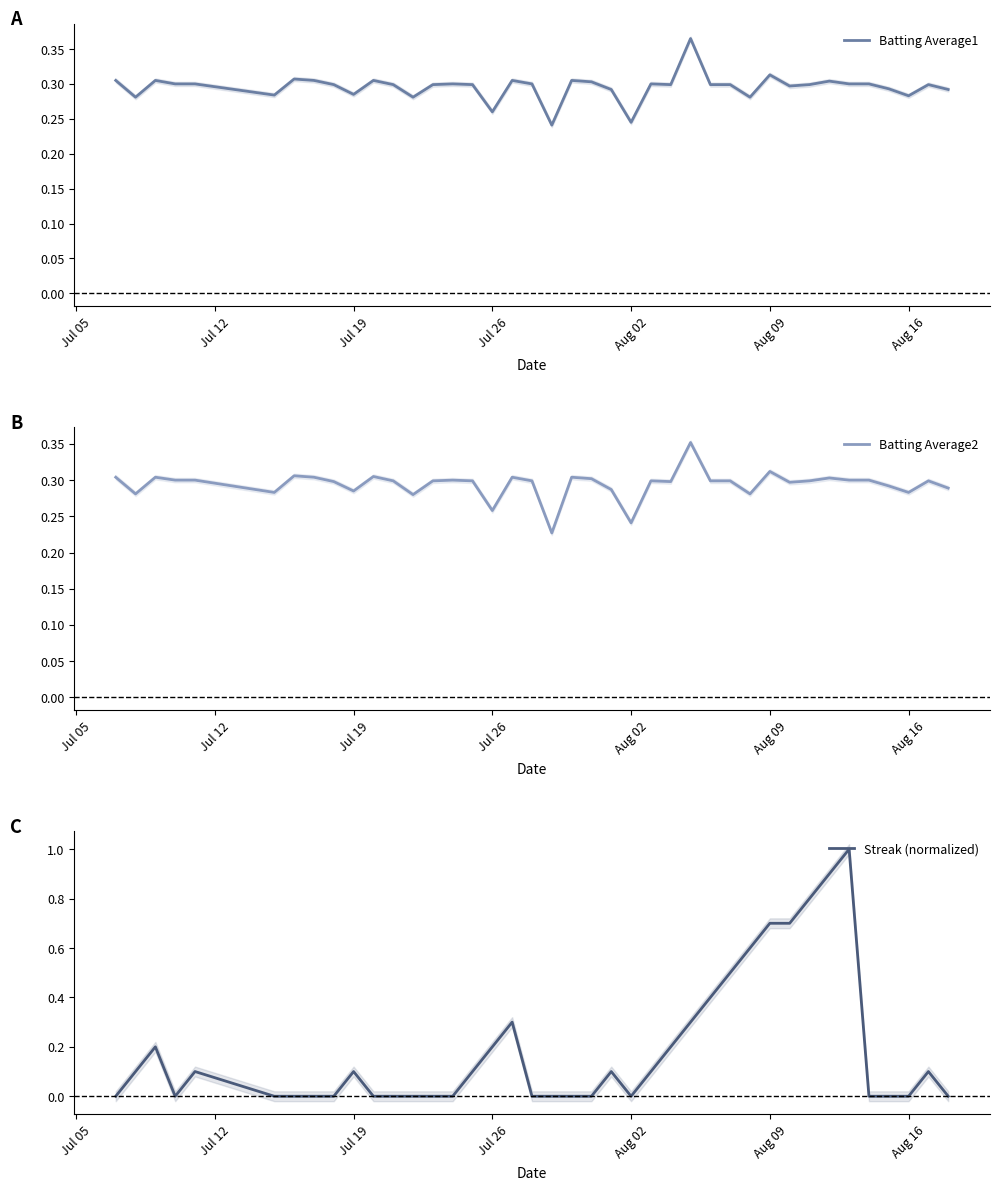

How many lines are shown in the chart?

3